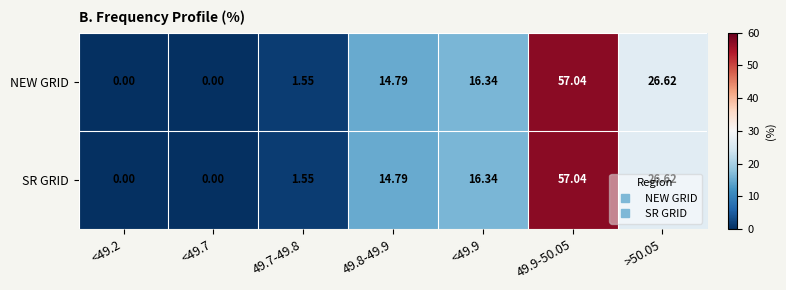

Is the value of NEW GRID at <49.2 greater than the value of SR GRID at >50.05?

No